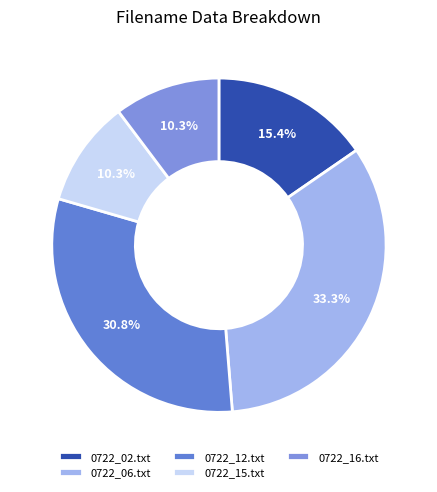

To the nearest percent, what is the combined percentage of 0722_06.txt and 0722_02.txt?

49%